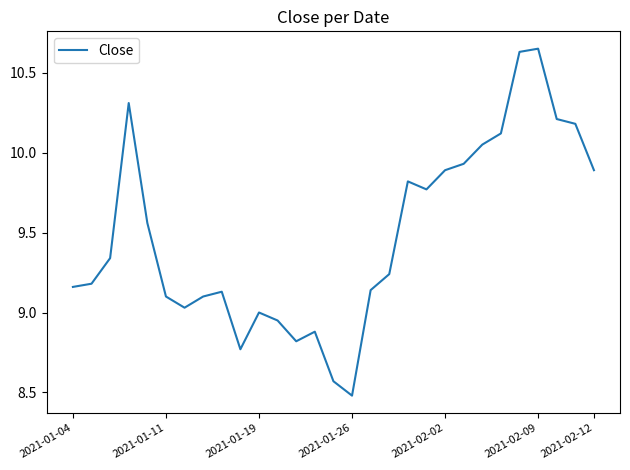

What is the difference between the maximum and minimum values?

2.2